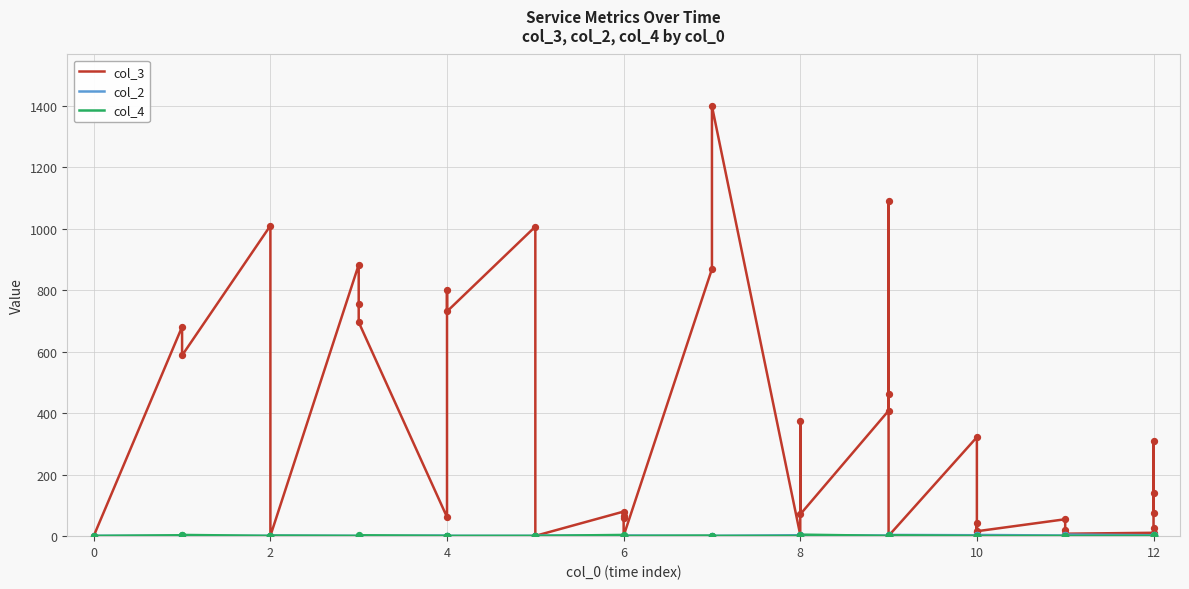

Which series contains the lowest Y value?

col_3